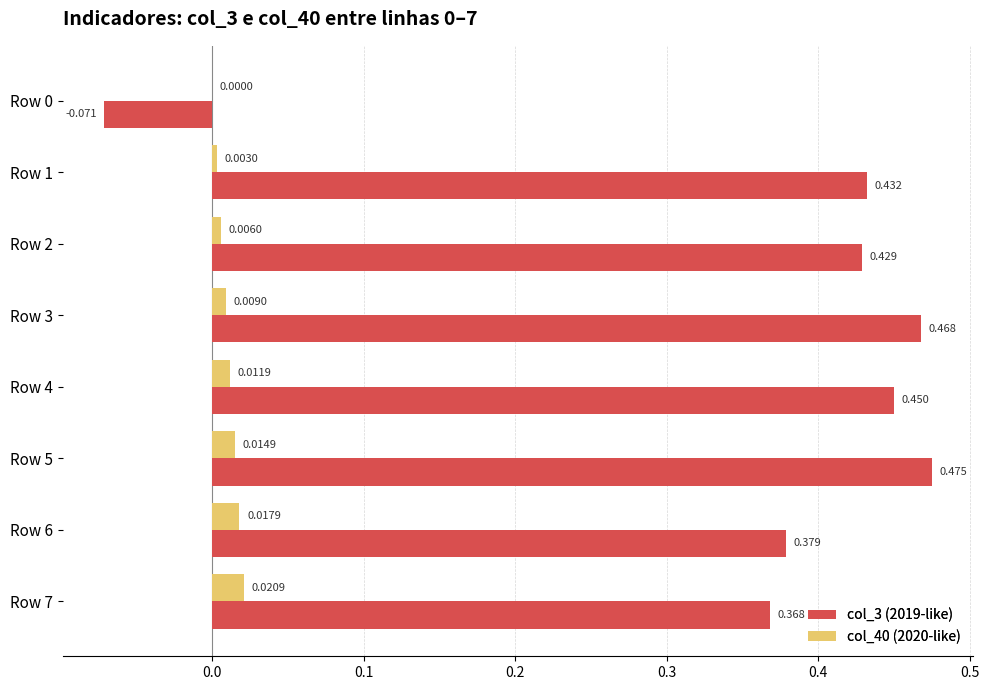

Is the value of col_40 (2020-like) at Row 1 greater than the value of col_3 (2019-like) at Row 6?

No